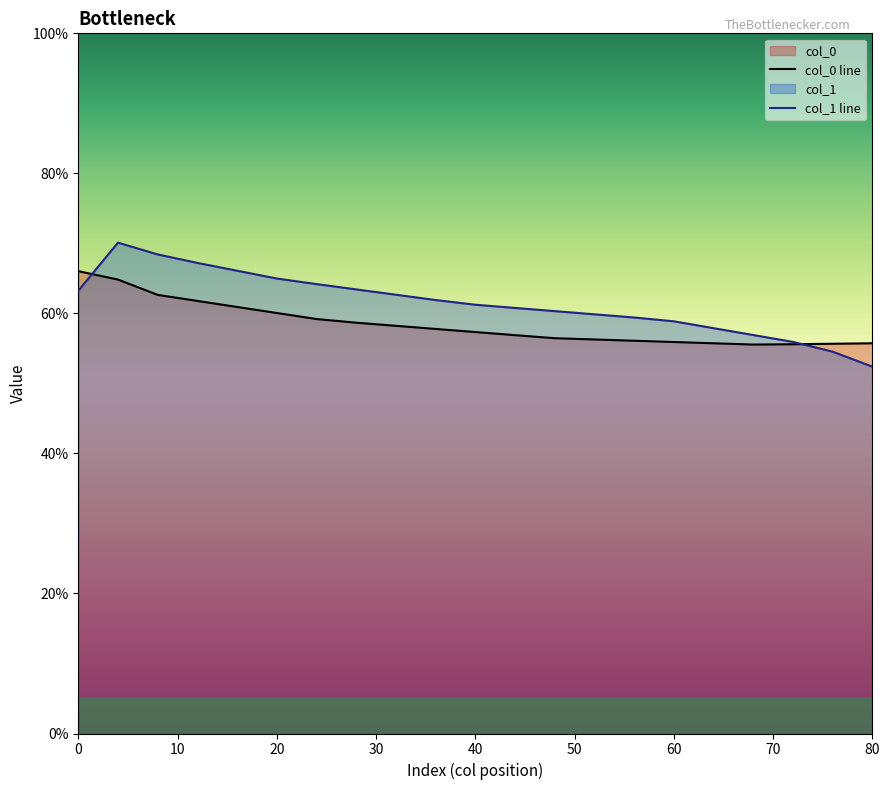

Reading right to left, transcribe all the data shown in this chart.

col_0 line: 55.7	55.7	55.6	55.6	55.7	55.9	56.1	56.3	56.5	56.9	57.3	57.8	58.2	58.7	59.2	60.1	60.9	61.8	62.6	64.8	66.0
col_1 line: 52.4	54.5	55.9	56.9	57.9	58.9	59.4	59.9	60.3	60.8	61.2	61.9	62.7	63.4	64.2	65.0	66.1	67.2	68.4	70.1	63.2